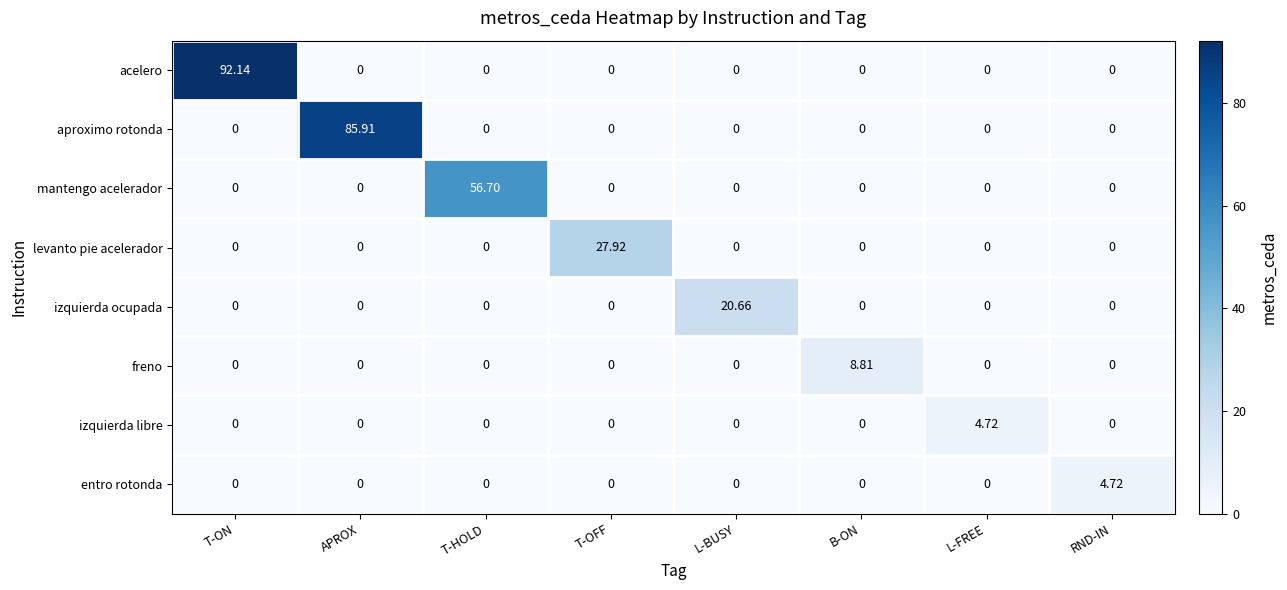

Between L-BUSY and L-FREE, which series saw the biggest shift?

izquierda ocupada